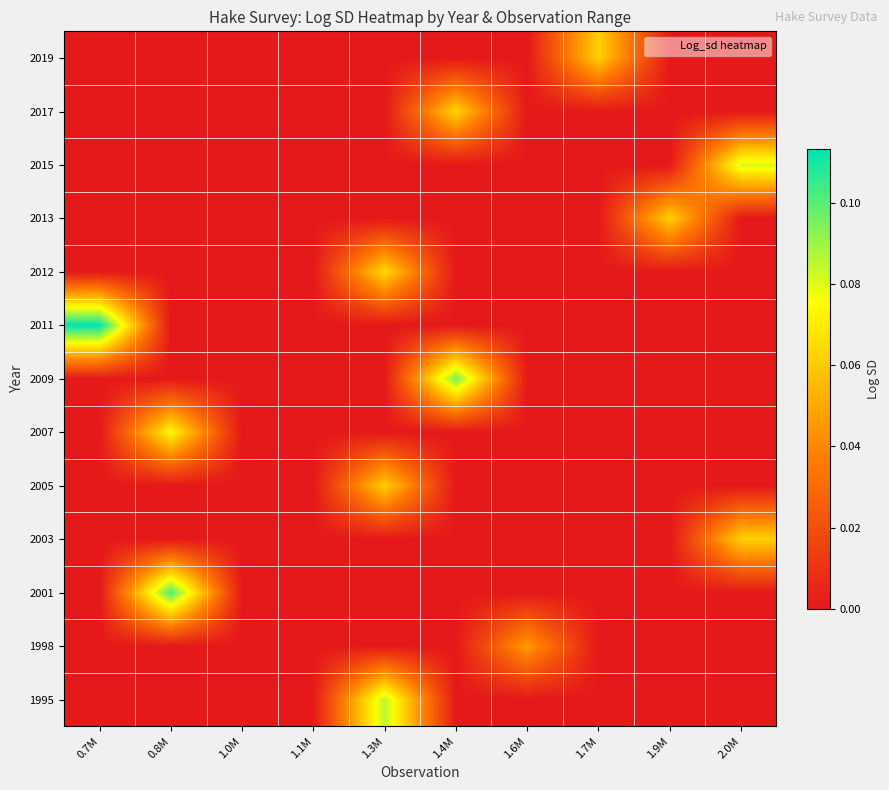

Count the number of data series in this chart.

13